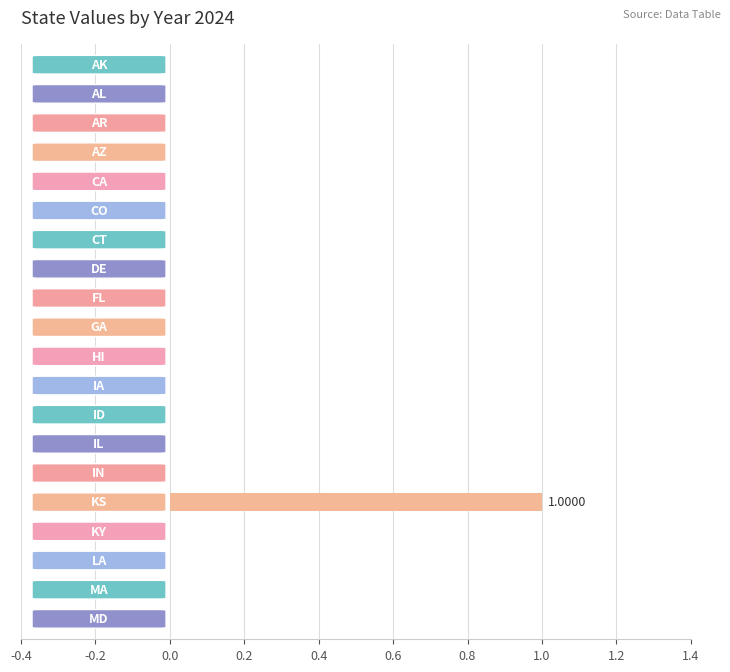

How many data points does each series have?

20